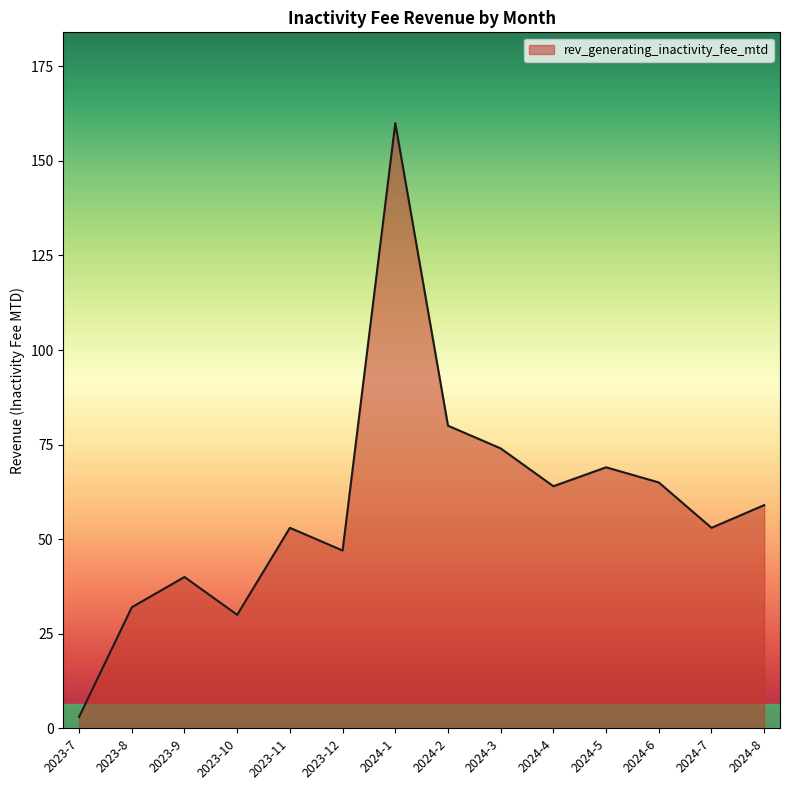

What is the difference between the values at 2024-8 and 2024-5?

10